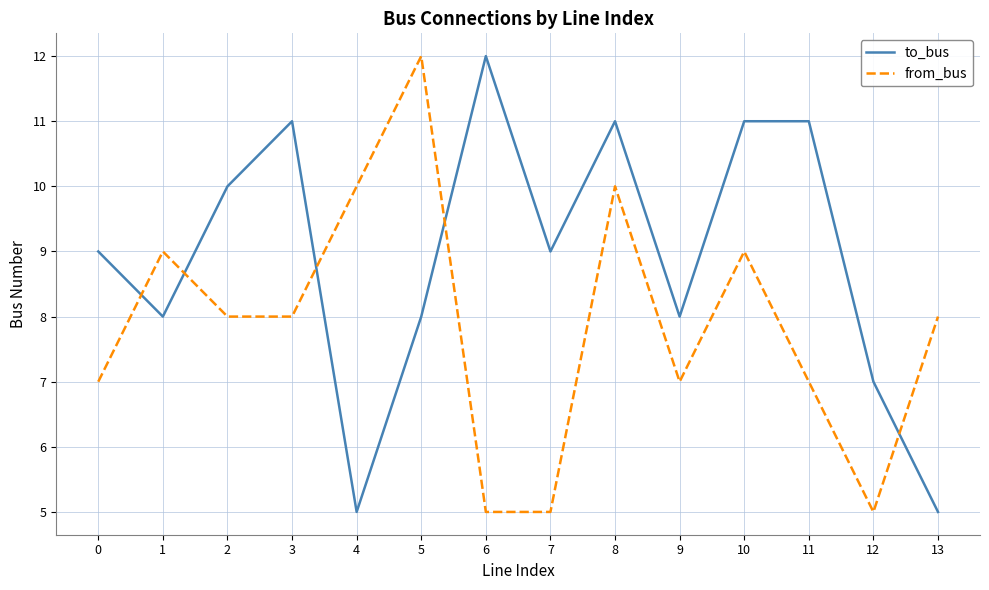

List the series in order of their overall mean, highest first.

to_bus, from_bus